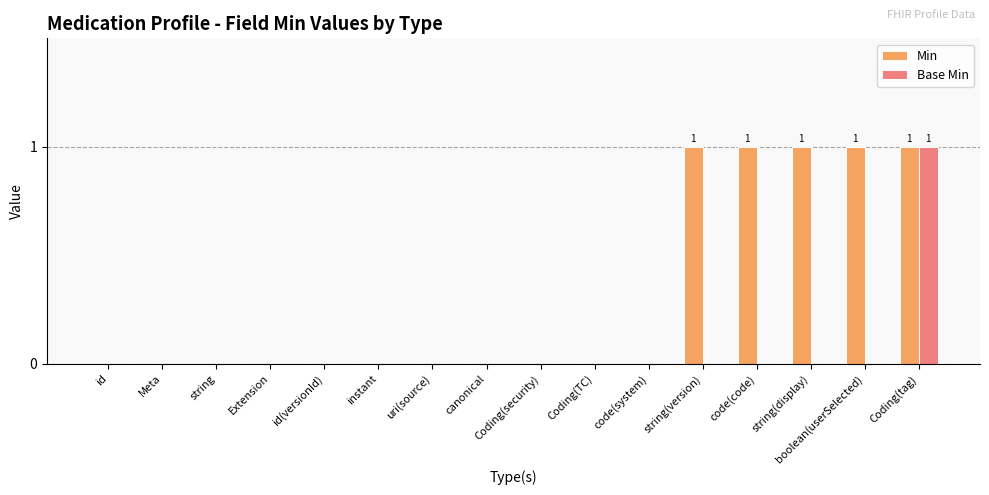

The value of Base Min at Extension is 0. True or false?

True